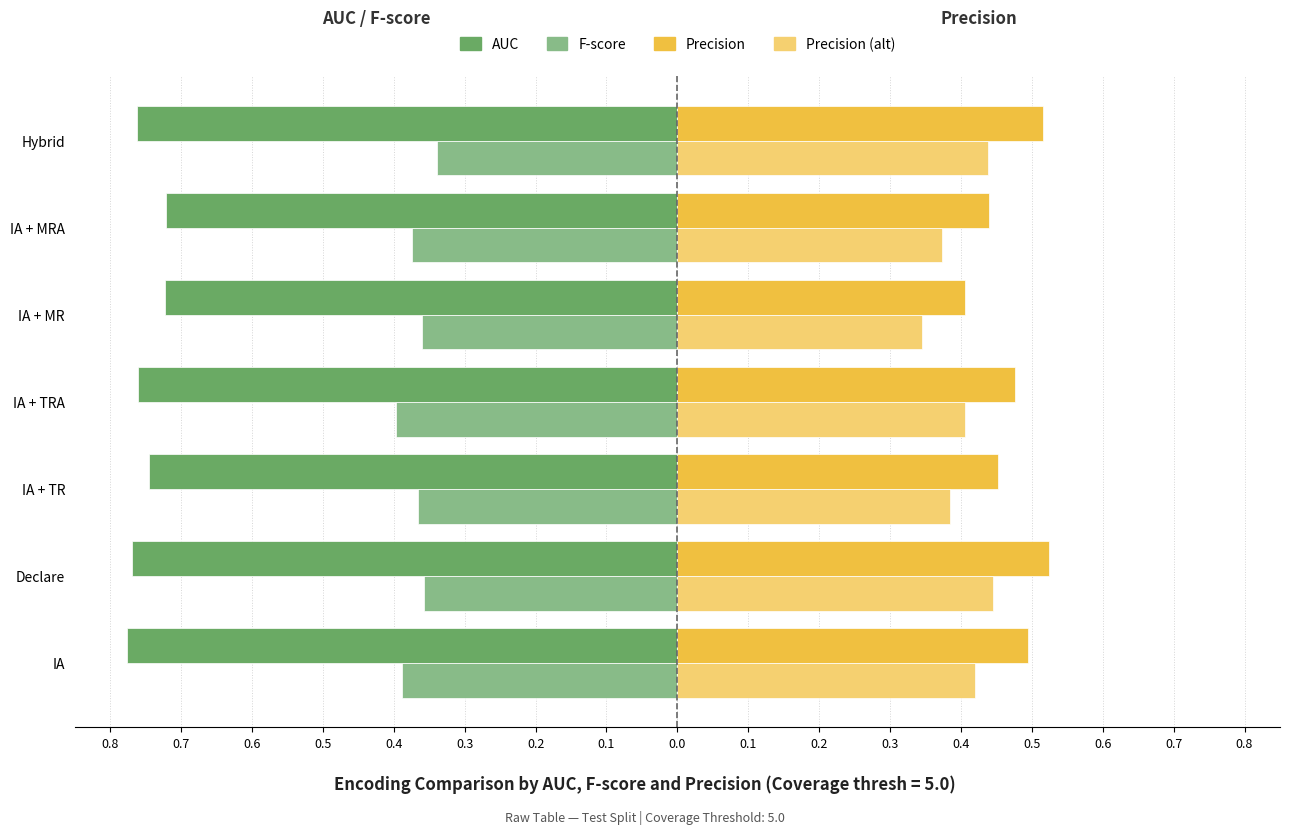

What are all the series names shown in the legend?

AUC, F-score, Precision, Precision (alt)